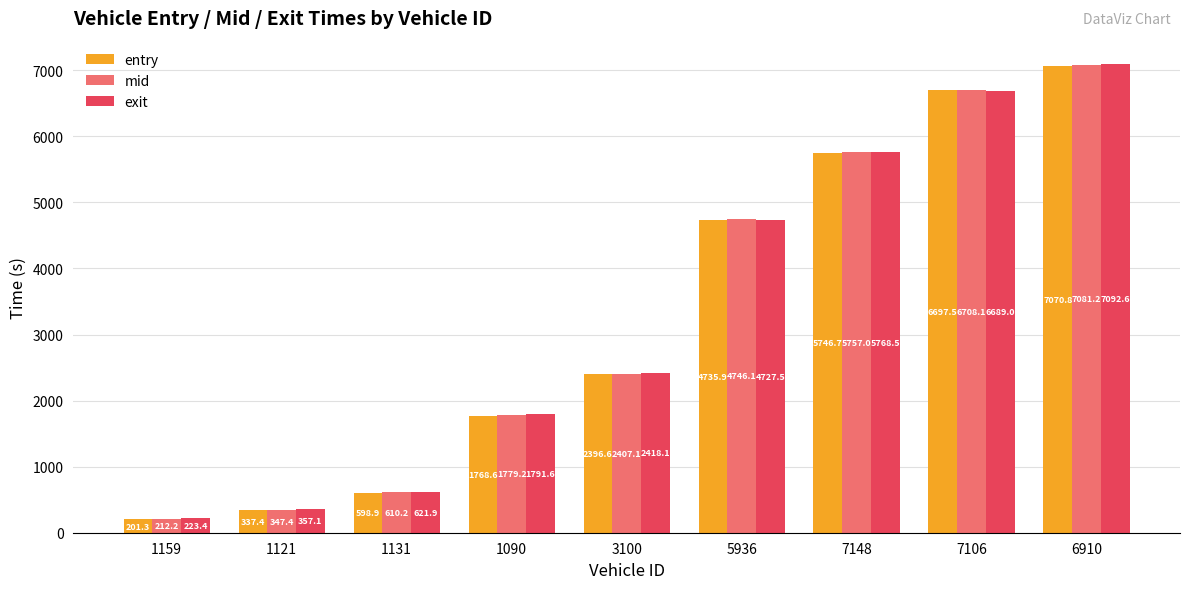

Reading left to right, list all the values displayed in this chart.

entry: 201.3	337.4	598.9	1768.6	2396.6	4735.9	5746.7	6697.5	7070.8
mid: 212.2	347.4	610.2	1779.2	2407.1	4746.1	5757.0	6708.1	7081.2
exit: 223.4	357.1	621.9	1791.6	2418.1	4727.5	5768.5	6689.0	7092.6